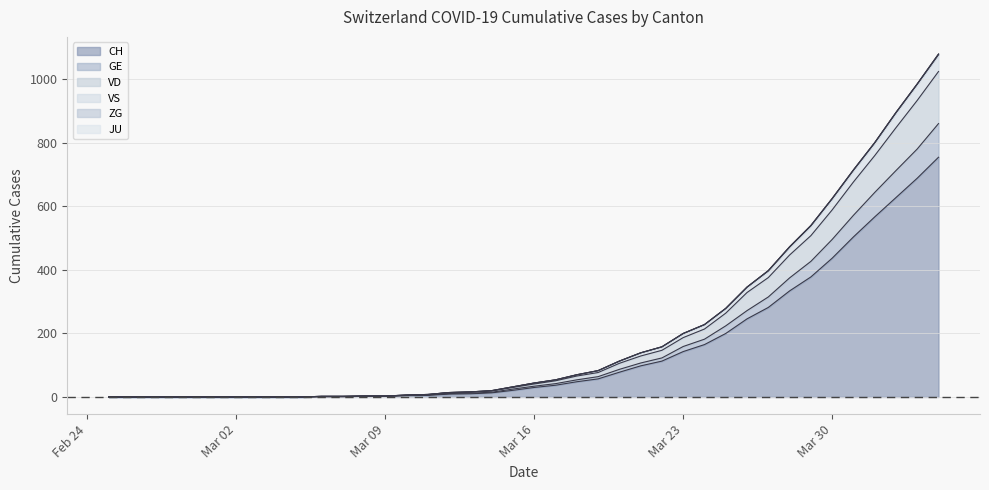

What is the highest value of the CH series?

755